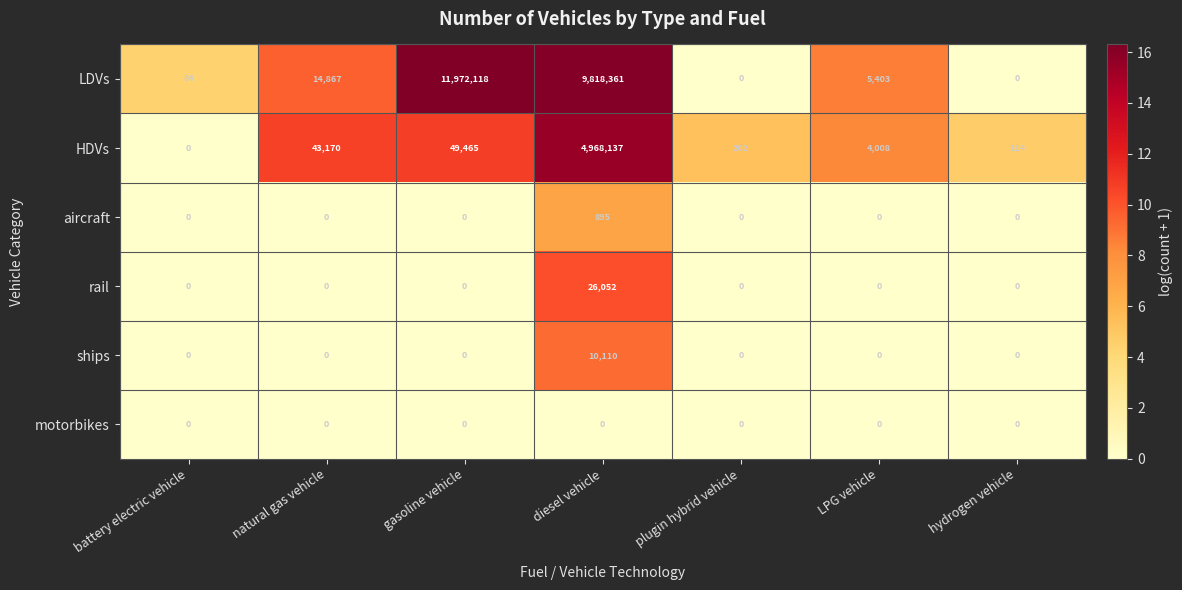

List the series in order of their peak value, highest first.

LDVs, HDVs, rail, ships, aircraft, motorbikes